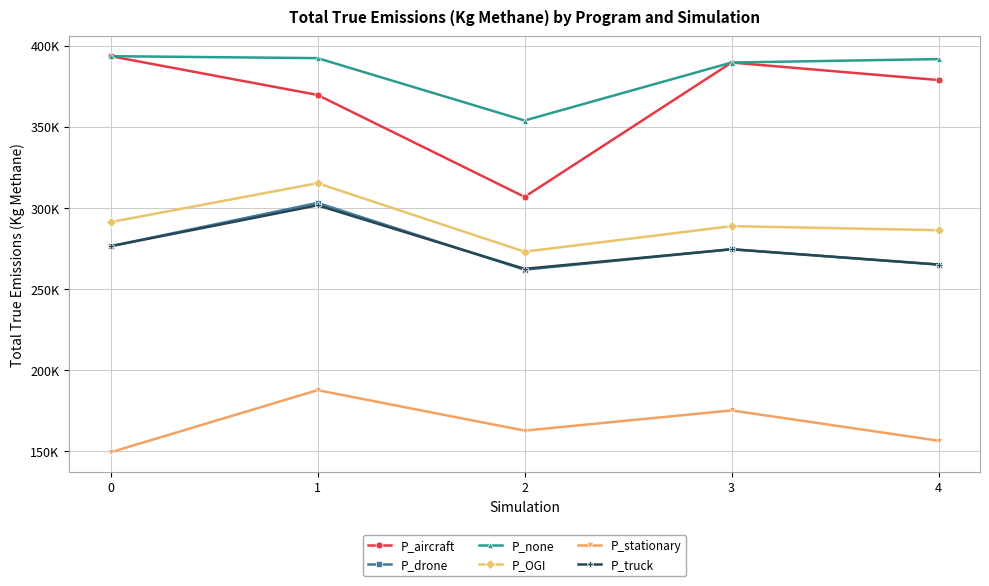

Is it true that P_OGI equals 288794.4 at 3?

True